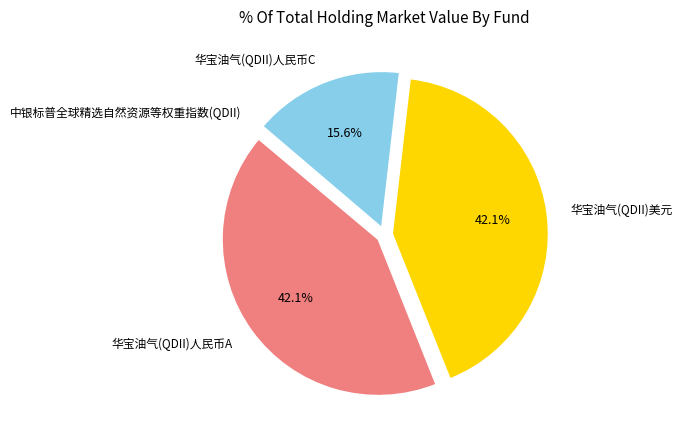

Which has a higher value, 华宝油气(QDII)美元 or 华宝油气(QDII)人民币C?

华宝油气(QDII)美元